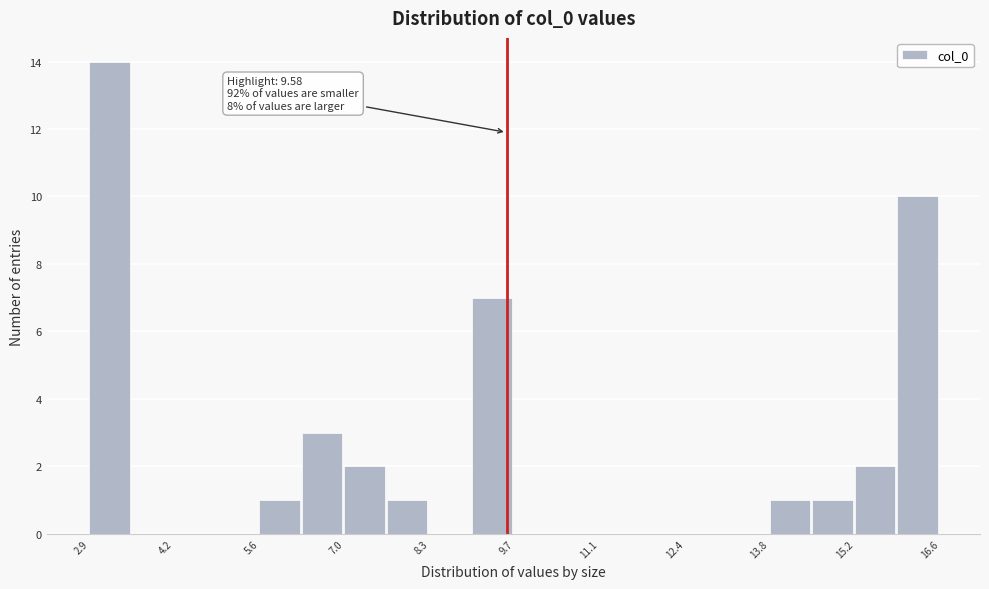

Read against the x-axis, roughly where is the centre of the tallest bar?

3.2